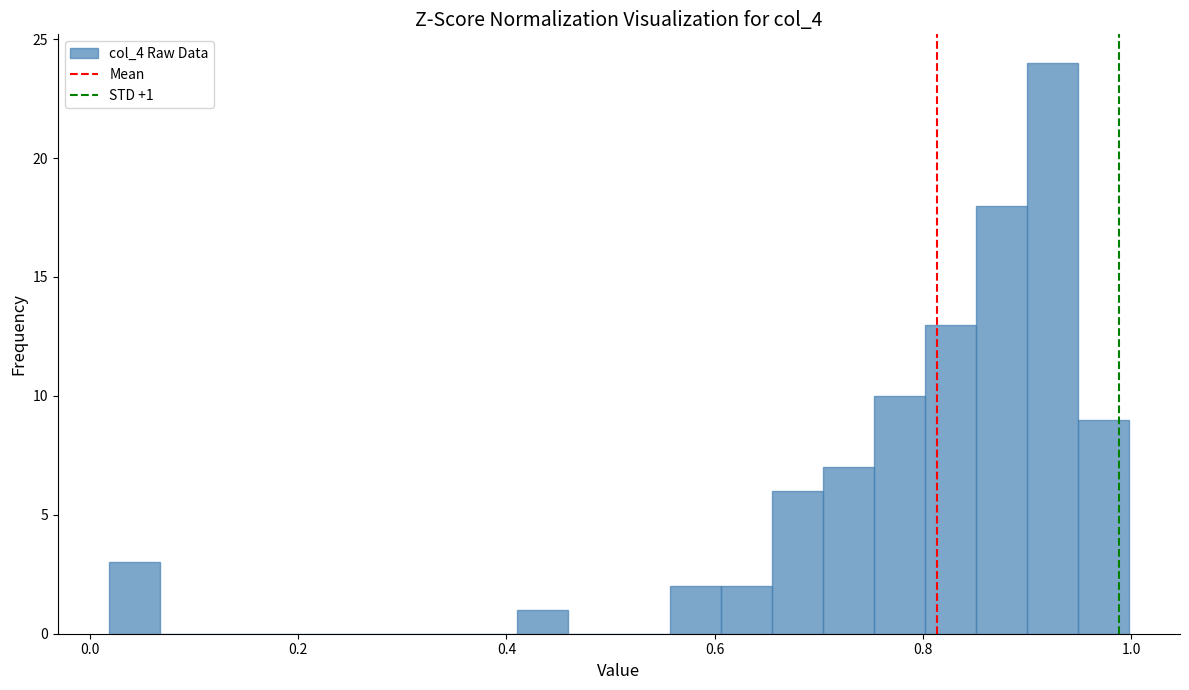

Read against the x-axis, roughly where is the centre of the tallest bar?

0.92